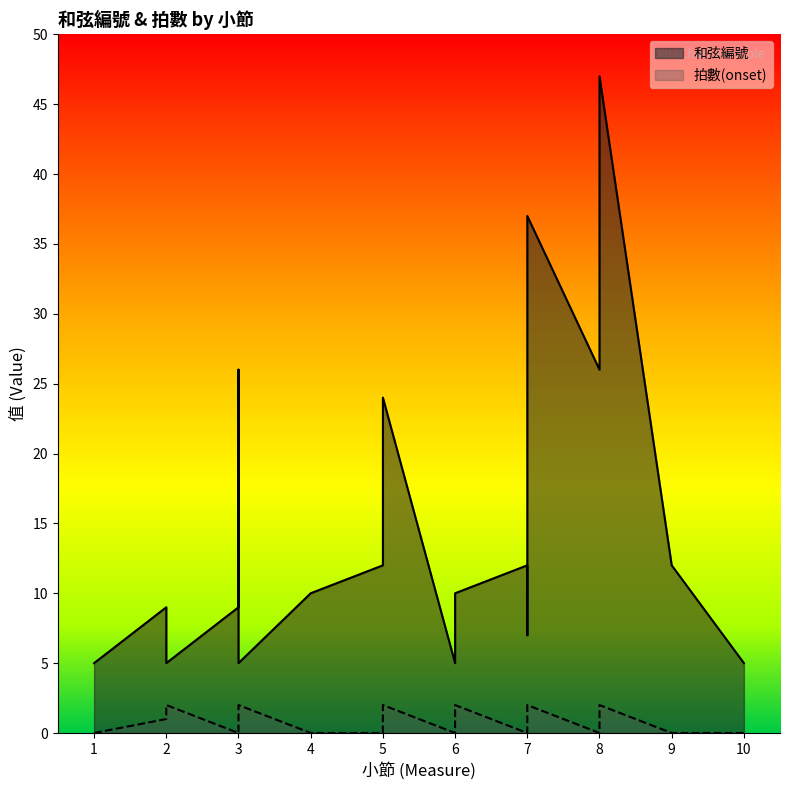

List the labels in order of 和弦編號 value, largest first.

8, 7, 3, 8, 5, 5, 7, 9, 4, 6, 2, 3, 7, 1, 2, 3, 6, 10